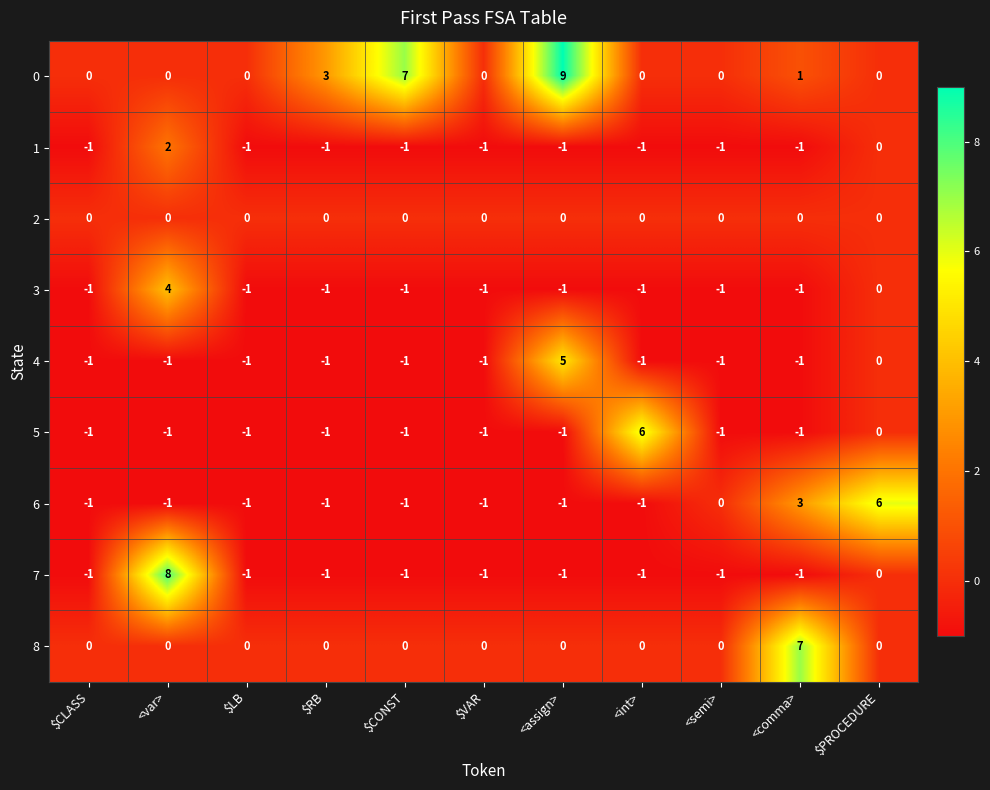

What is the greatest value displayed?

9